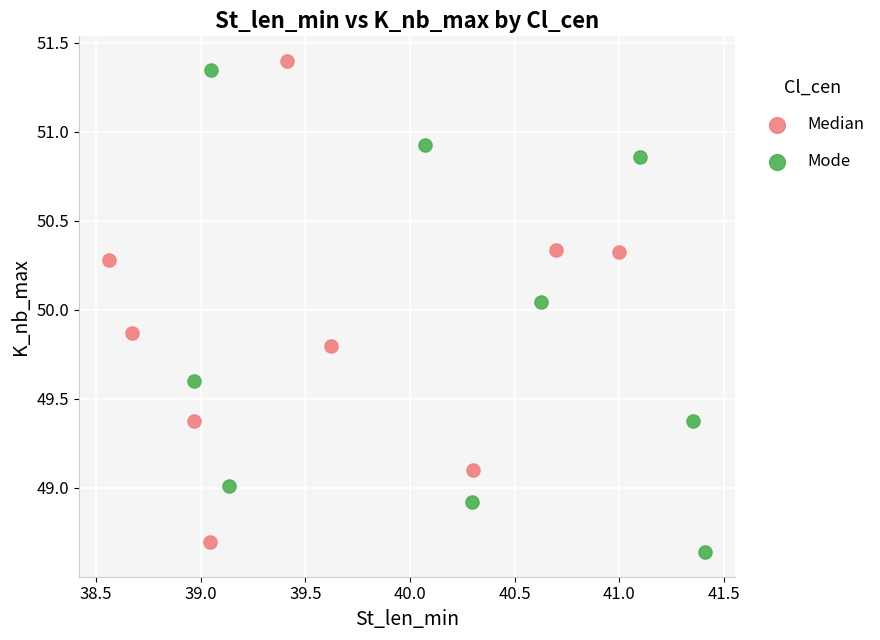

What are all the series names shown in the legend?

Median, Mode